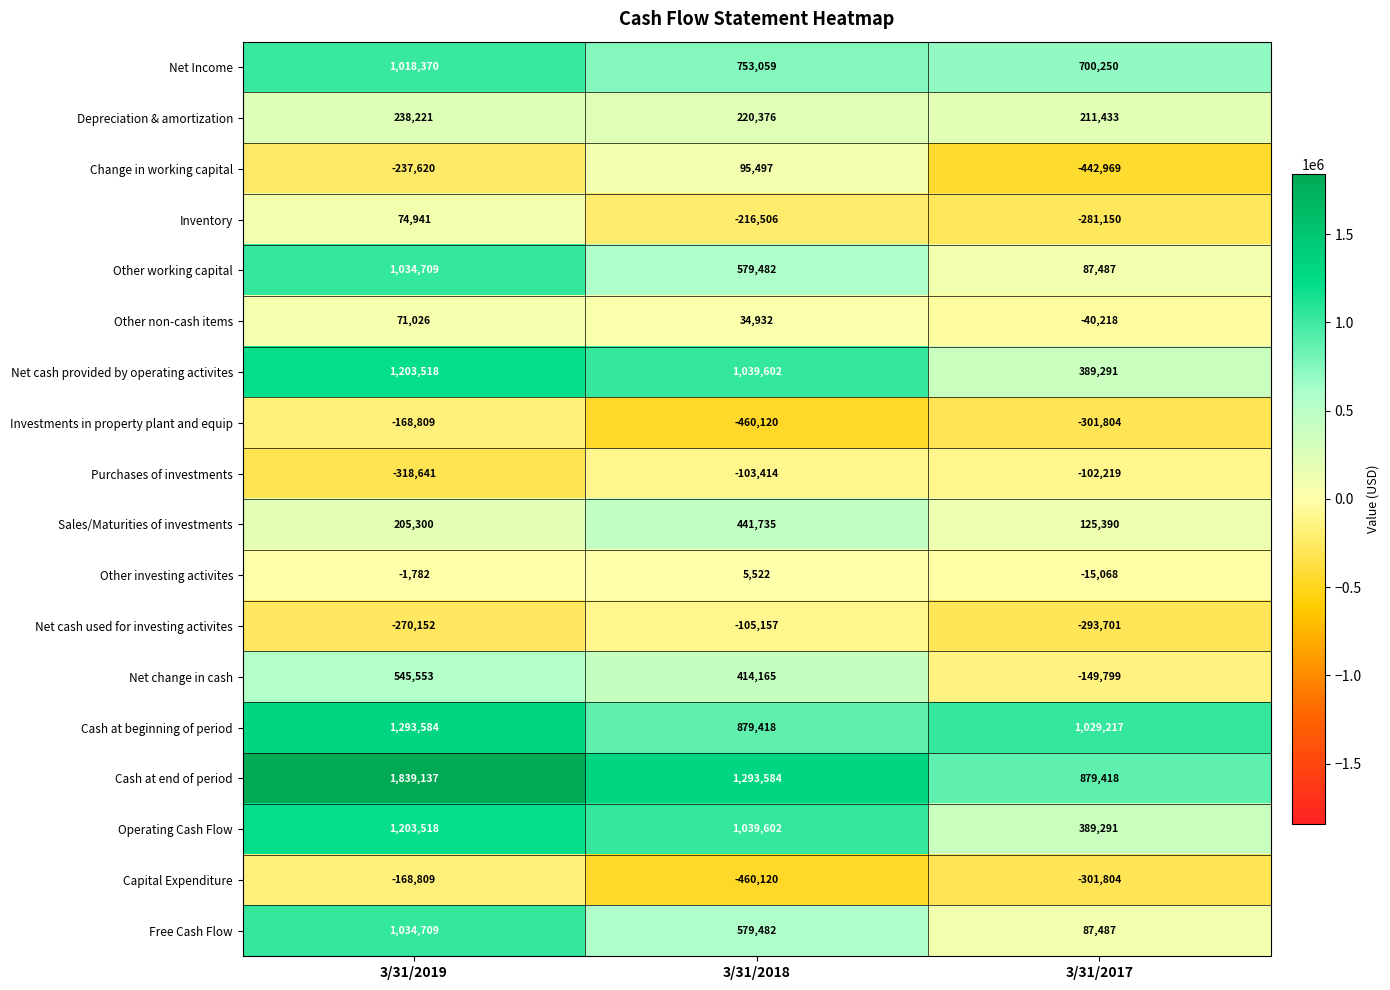

What is the sum of all Other investing activites values?

-11328